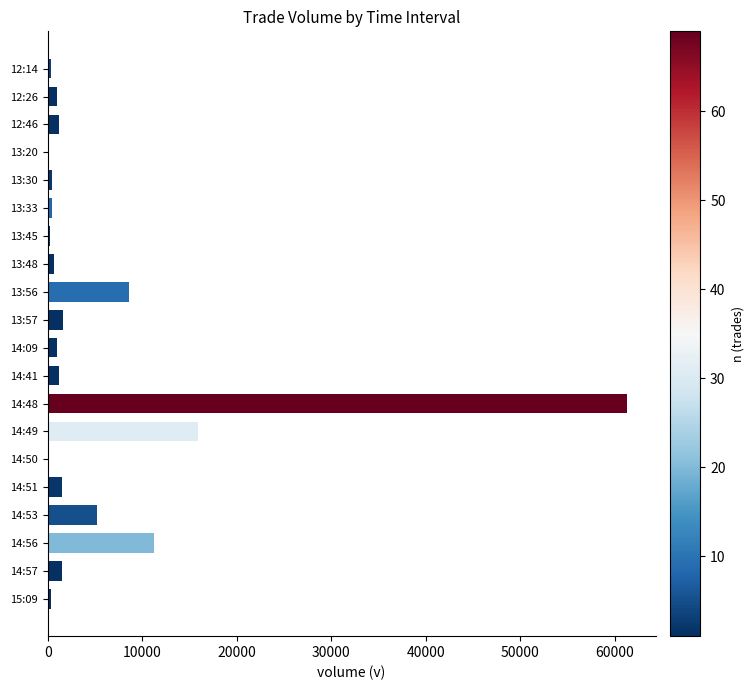

Which category has the highest value across all series?

14:48